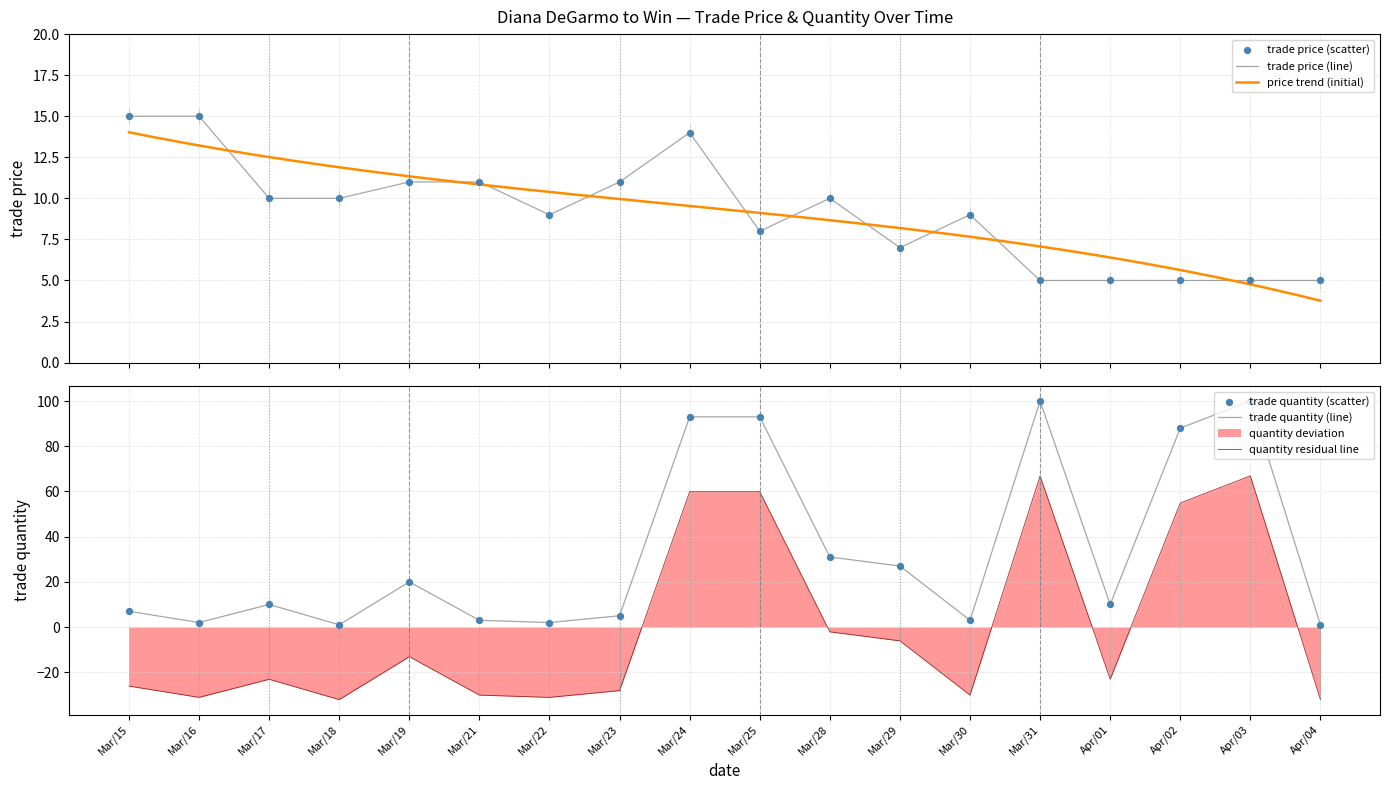

At which category is the sum across all series the highest?

Mar/24